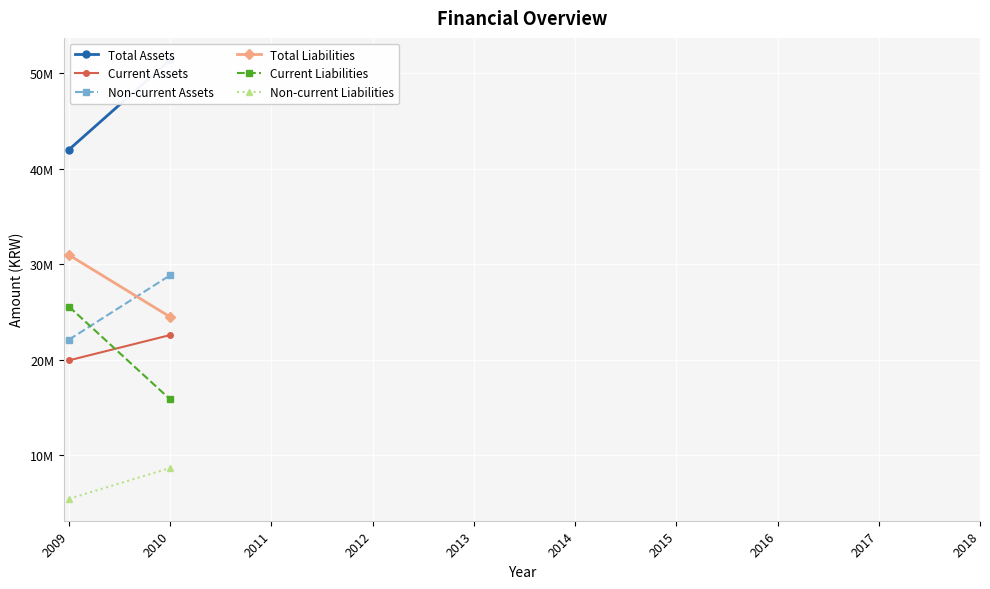

At which label is Current Assets closest to 21243679?

2009